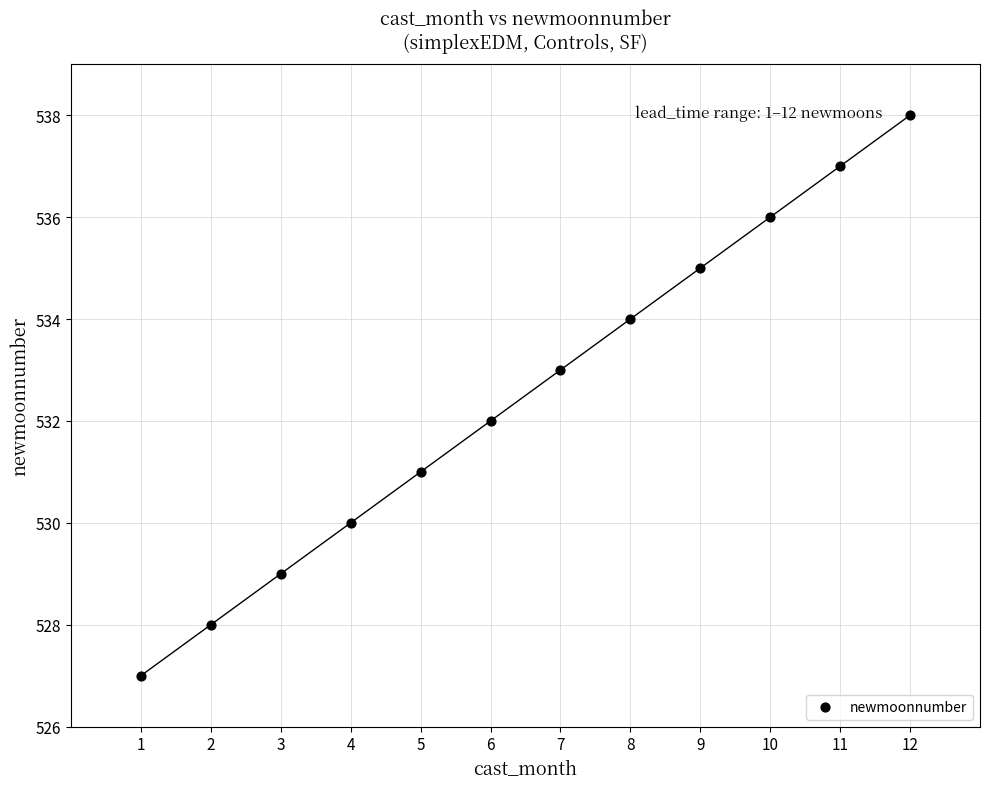

What is the range of X values (max minus min)?

11